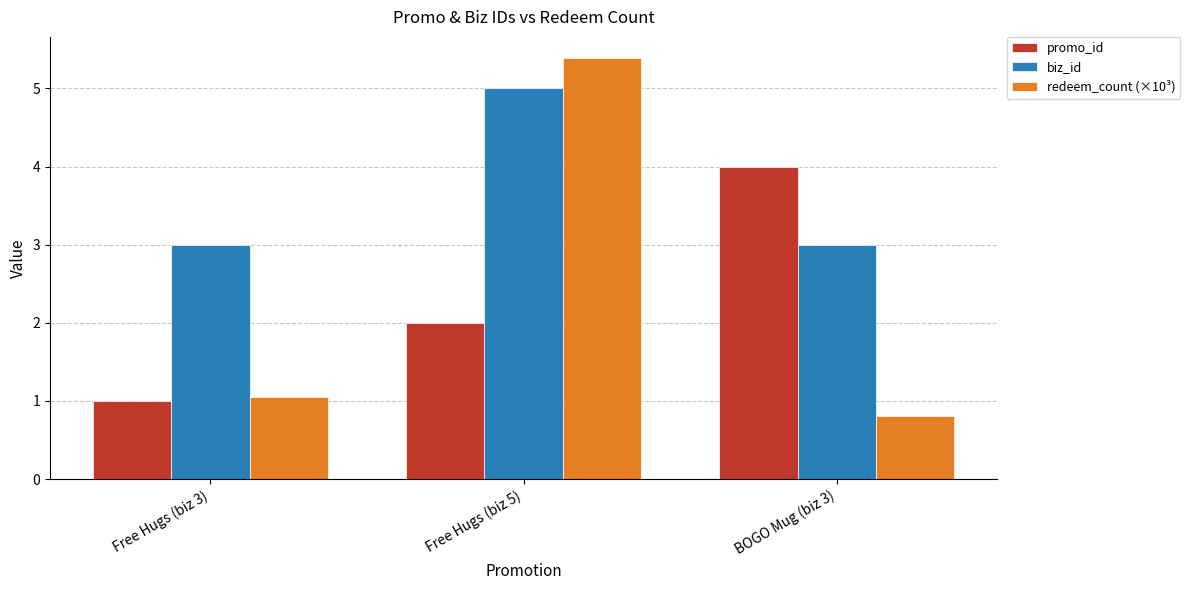

Between Free Hugs (biz 3) and BOGO Mug (biz 3), which series saw the biggest shift?

promo_id